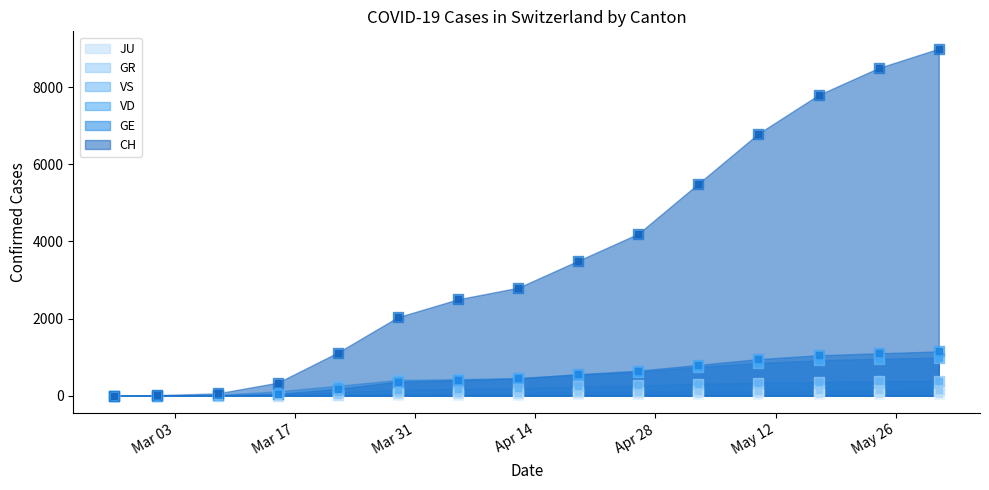

Is the value of VD at 2020-04-26 greater than the value of JU at 2020-05-10?

Yes